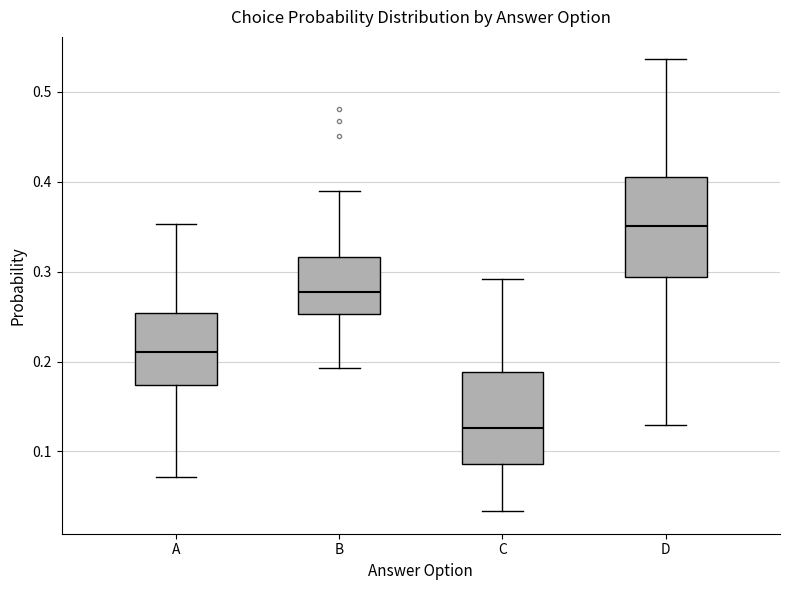

Reading left to right, read every box against the y-axis: the position of its median line, the range the box covers, and the ends of its whiskers. The values are not printed on the chart, so give them approximately, as read against the axis.

A: median 0.21, box 0.17 to 0.25, whiskers 0.07 to 0.35
B: median 0.28, box 0.25 to 0.32, whiskers 0.19 to 0.39
C: median 0.13, box 0.09 to 0.19, whiskers 0.03 to 0.29
D: median 0.35, box 0.29 to 0.41, whiskers 0.13 to 0.54